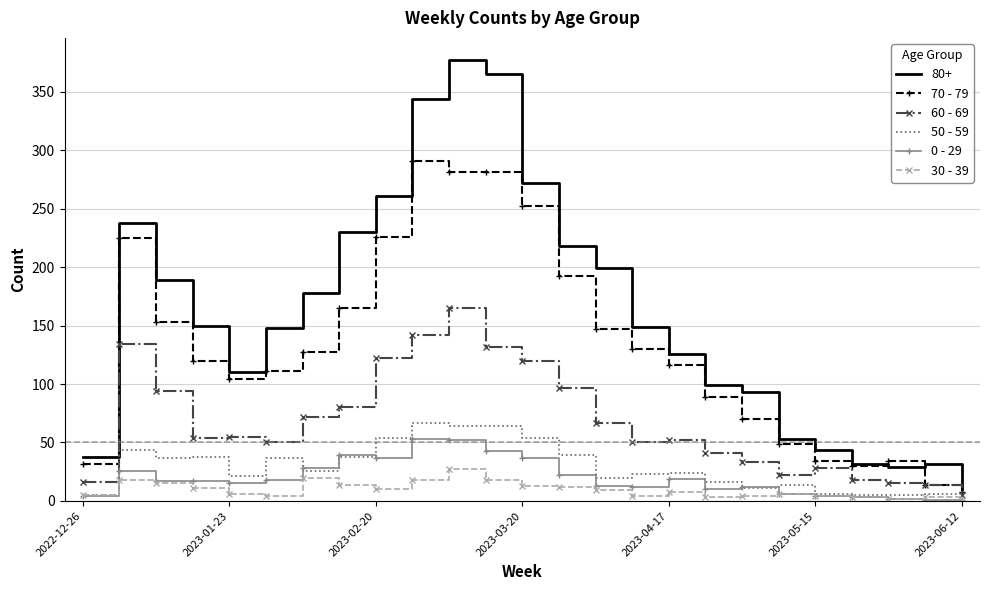

True or false: 30 - 39 and 70 - 79 cross at least once.

False